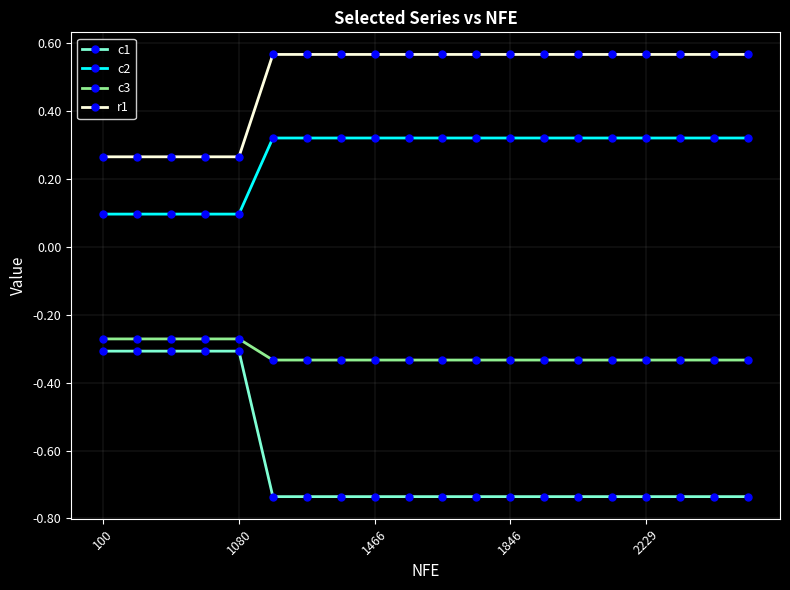

Count the c2 values in the range 0 to 1.

20